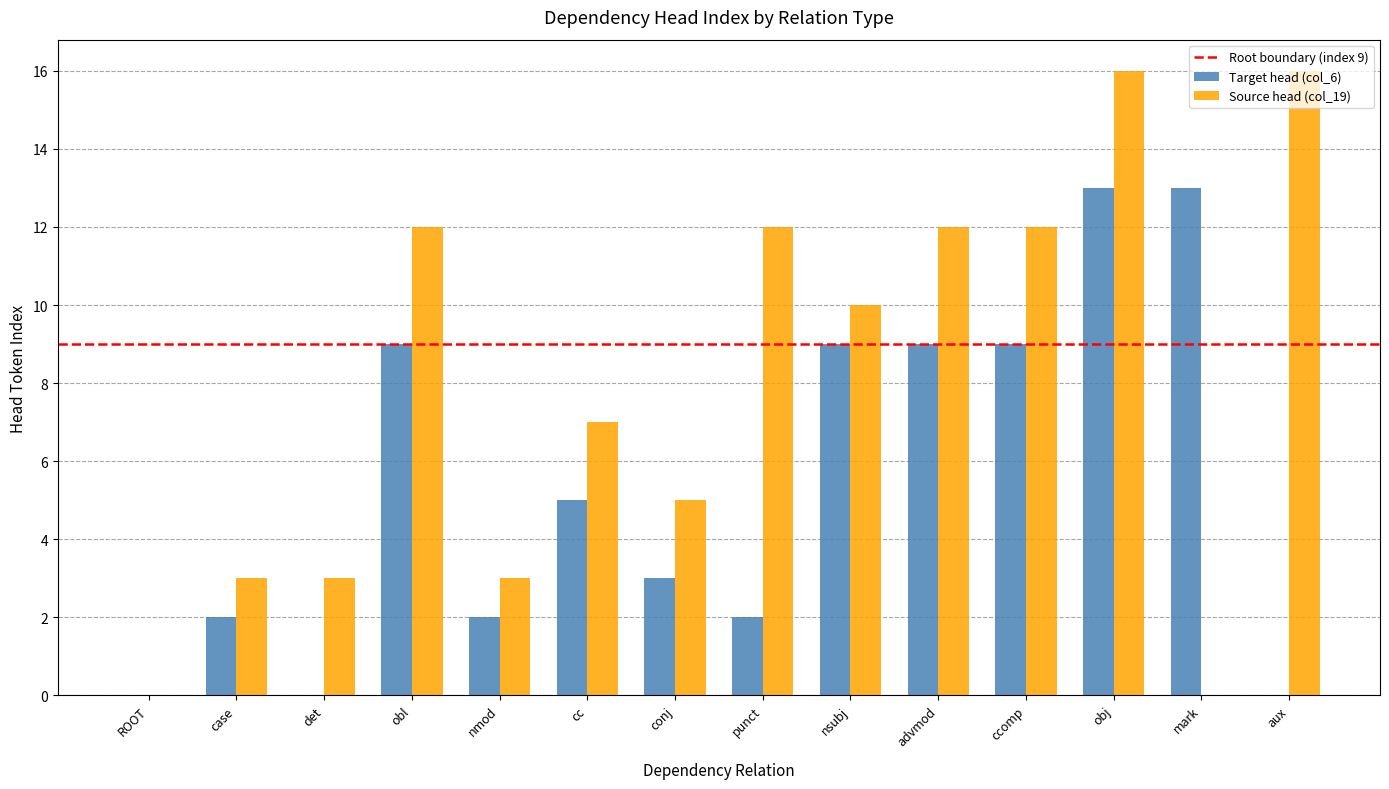

What is the maximum value for Source head (col_19)?

16